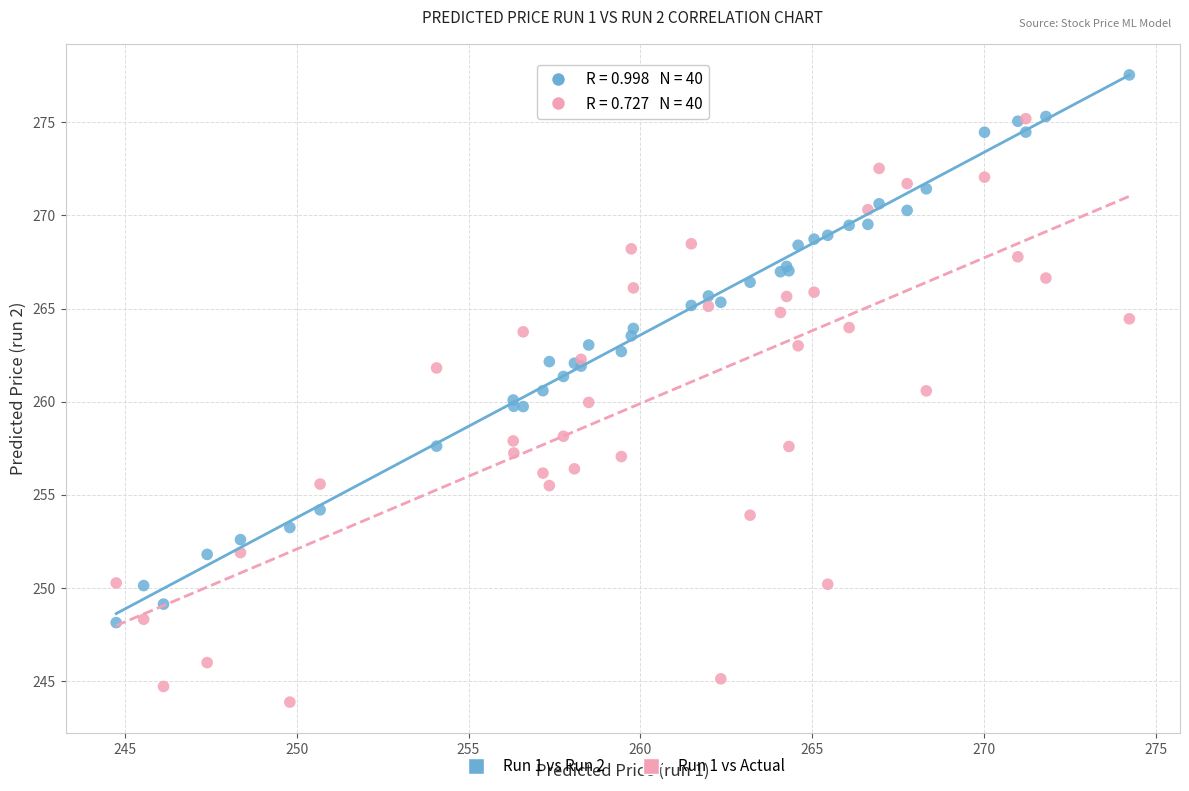

Which series has the widest spread of Y values?

Run 1 vs Actual